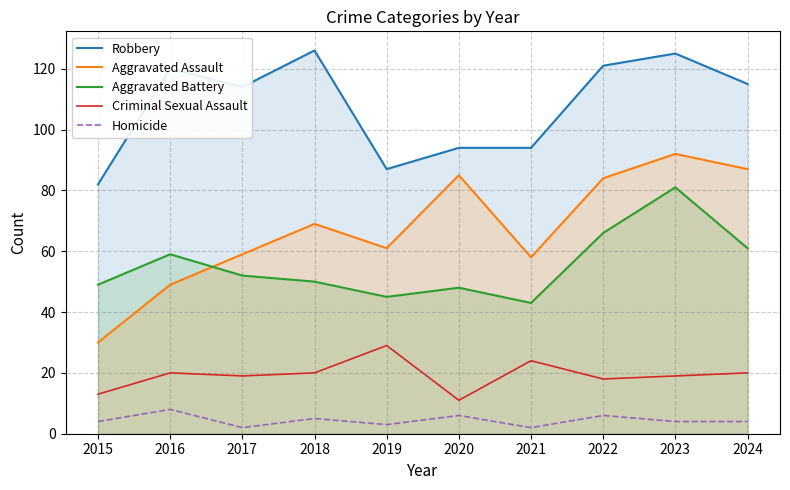

Where is Aggravated Battery nearest to the value 62?

2024